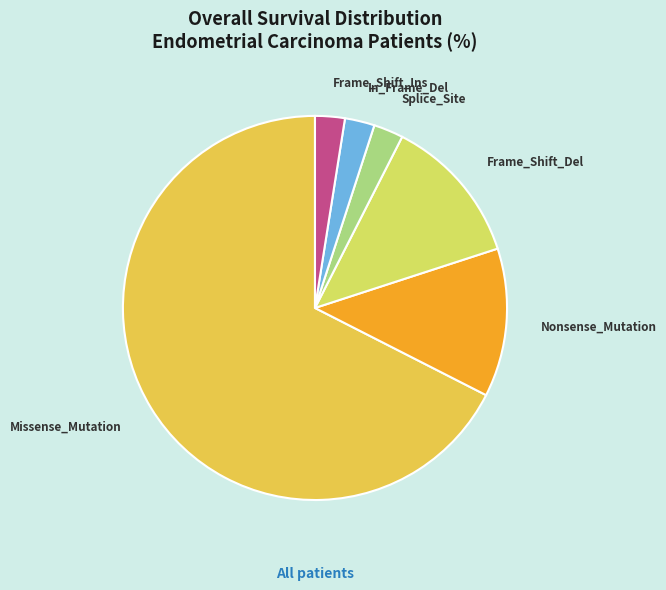

True or false: Frame_Shift_Del accounts for 13% of the total.

True